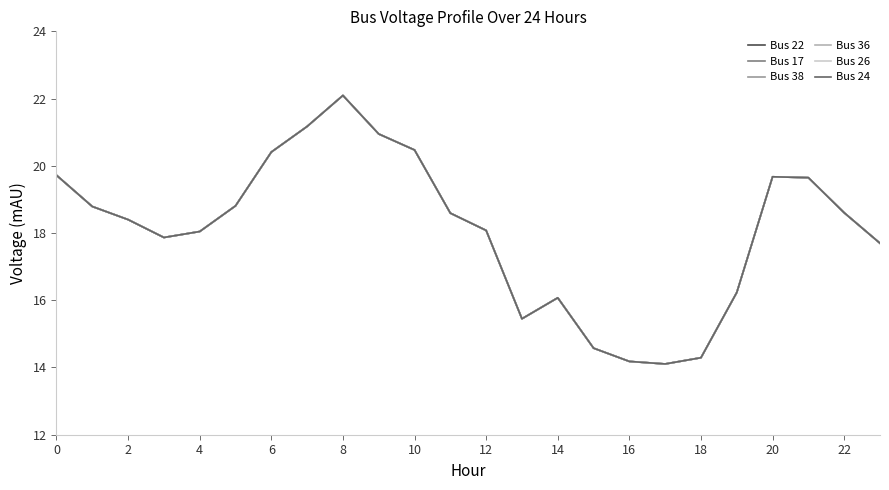

What is the minimum value shown in the chart?

14.1